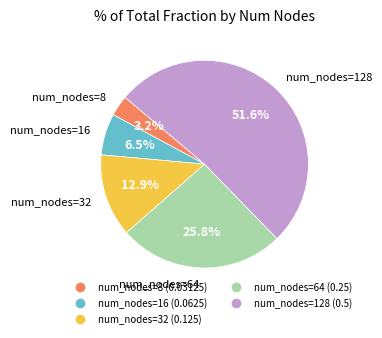

To the nearest percent, what is the difference between the largest and smallest slice percentages?

48%